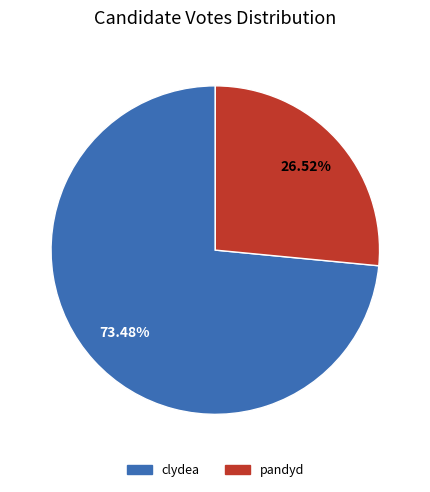

How much of the chart is everything except clydea?

26.5%